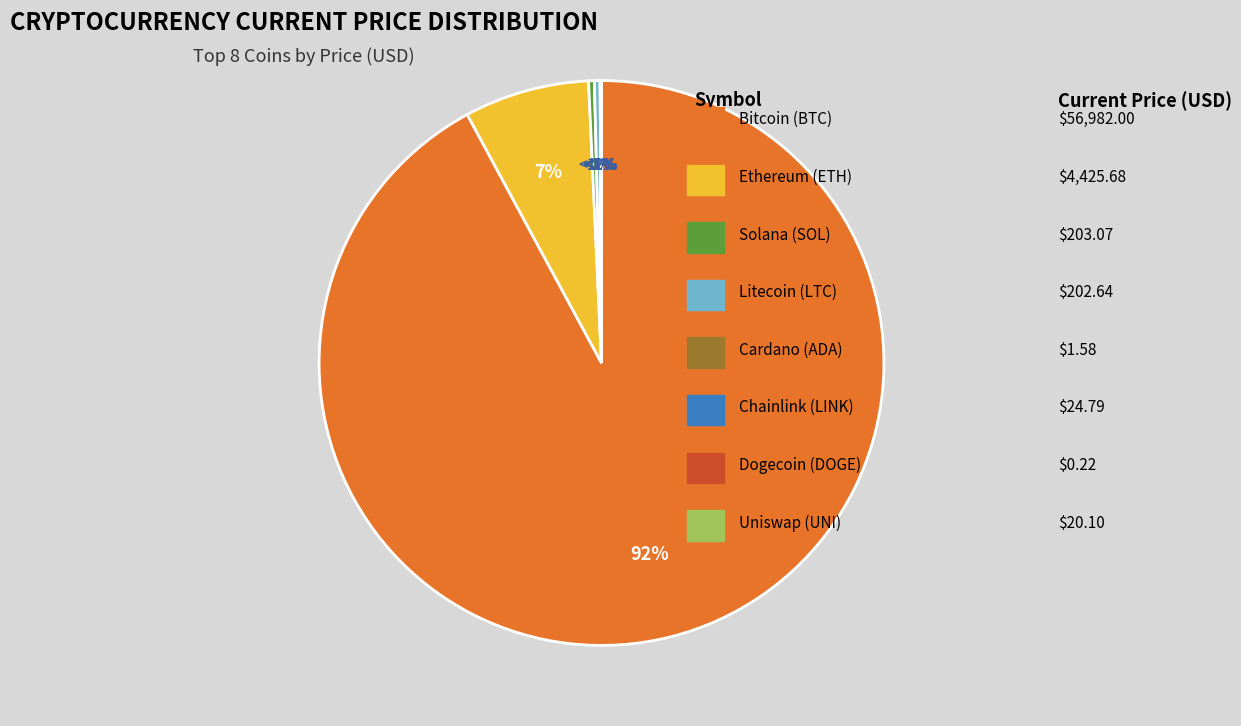

What percentage do eth and doge together represent?

7.2%